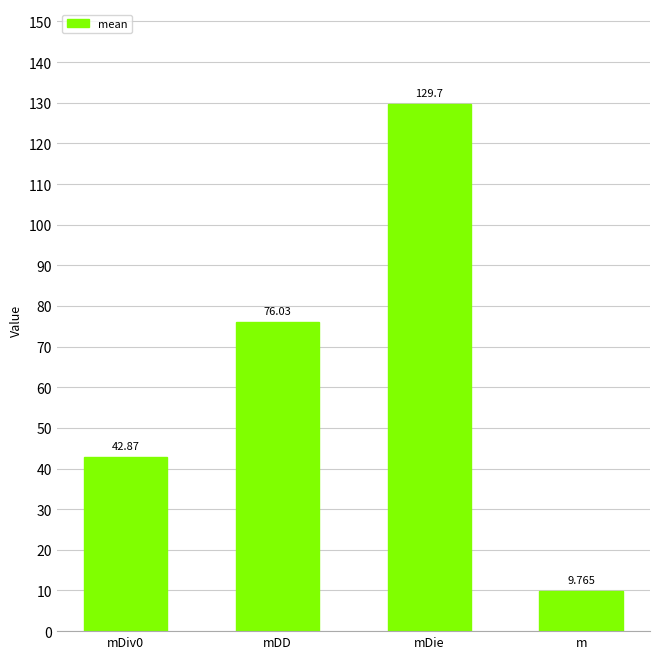

Read the value at mDD.

76.0